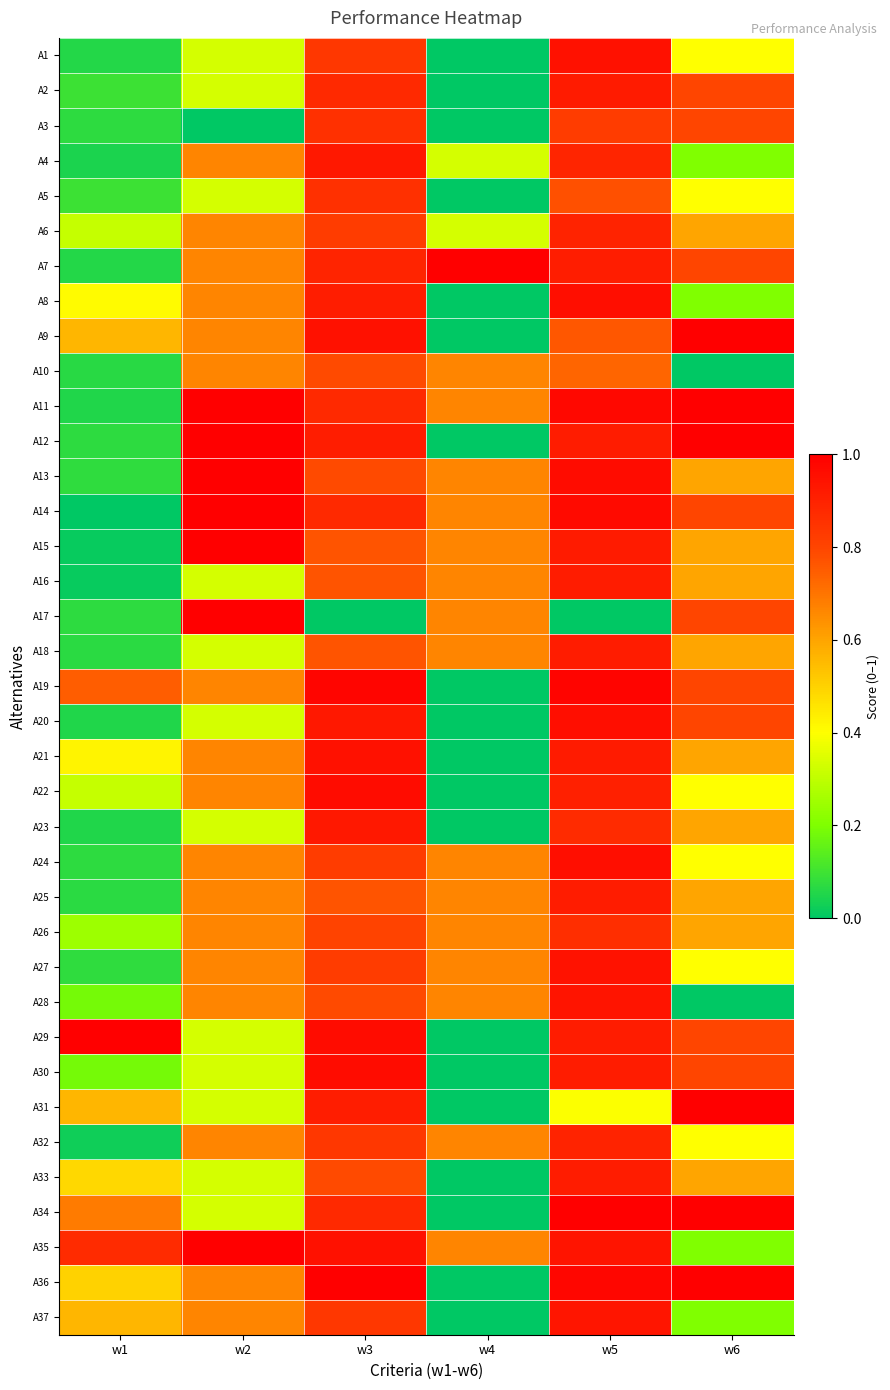

Reading right to left, transcribe all the data shown in this chart.

A1: w6=0.4	w5=0.9	w4=0.0	w3=0.8	w2=0.3	w1=0.1
A2: w6=0.8	w5=0.9	w4=0.0	w3=0.9	w2=0.3	w1=0.1
A3: w6=0.8	w5=0.8	w4=0.0	w3=0.9	w2=0.0	w1=0.1
A4: w6=0.2	w5=0.9	w4=0.3	w3=0.9	w2=0.7	w1=0.0
A5: w6=0.4	w5=0.8	w4=0.0	w3=0.9	w2=0.3	w1=0.1
A6: w6=0.6	w5=0.9	w4=0.3	w3=0.8	w2=0.7	w1=0.3
A7: w6=0.8	w5=0.9	w4=1.0	w3=0.9	w2=0.7	w1=0.1
A8: w6=0.2	w5=1.0	w4=0.0	w3=0.9	w2=0.7	w1=0.4
A9: w6=1.0	w5=0.8	w4=0.0	w3=0.9	w2=0.7	w1=0.6
A10: w6=0.0	w5=0.7	w4=0.7	w3=0.8	w2=0.7	w1=0.1
A11: w6=1.0	w5=1.0	w4=0.7	w3=0.9	w2=1.0	w1=0.1
A12: w6=1.0	w5=0.9	w4=0.0	w3=0.9	w2=1.0	w1=0.1
A13: w6=0.6	w5=1.0	w4=0.7	w3=0.8	w2=1.0	w1=0.1
A14: w6=0.8	w5=1.0	w4=0.7	w3=0.9	w2=1.0	w1=0.0
A15: w6=0.6	w5=0.9	w4=0.7	w3=0.8	w2=1.0	w1=0.0
A16: w6=0.6	w5=0.9	w4=0.7	w3=0.8	w2=0.3	w1=0.0
A17: w6=0.8	w5=0.0	w4=0.7	w3=0.0	w2=1.0	w1=0.1
A18: w6=0.6	w5=0.9	w4=0.7	w3=0.8	w2=0.3	w1=0.1
A19: w6=0.8	w5=1.0	w4=0.0	w3=1.0	w2=0.7	w1=0.7
A20: w6=0.8	w5=1.0	w4=0.0	w3=0.9	w2=0.3	w1=0.1
A21: w6=0.6	w5=0.9	w4=0.0	w3=0.9	w2=0.7	w1=0.4
A22: w6=0.4	w5=0.9	w4=0.0	w3=1.0	w2=0.7	w1=0.3
A23: w6=0.6	w5=0.9	w4=0.0	w3=0.9	w2=0.3	w1=0.1
A24: w6=0.4	w5=1.0	w4=0.7	w3=0.8	w2=0.7	w1=0.1
A25: w6=0.6	w5=0.9	w4=0.7	w3=0.8	w2=0.7	w1=0.1
A26: w6=0.6	w5=0.9	w4=0.7	w3=0.8	w2=0.7	w1=0.2
A27: w6=0.4	w5=0.9	w4=0.7	w3=0.8	w2=0.7	w1=0.1
A28: w6=0.0	w5=0.9	w4=0.7	w3=0.8	w2=0.7	w1=0.2
A29: w6=0.8	w5=0.9	w4=0.0	w3=1.0	w2=0.3	w1=1.0
A30: w6=0.8	w5=0.9	w4=0.0	w3=1.0	w2=0.3	w1=0.2
A31: w6=1.0	w5=0.4	w4=0.0	w3=0.9	w2=0.3	w1=0.6
A32: w6=0.4	w5=0.9	w4=0.7	w3=0.8	w2=0.7	w1=0.0
A33: w6=0.6	w5=0.9	w4=0.0	w3=0.8	w2=0.3	w1=0.5
A34: w6=1.0	w5=1.0	w4=0.0	w3=0.9	w2=0.3	w1=0.7
A35: w6=0.2	w5=0.9	w4=0.7	w3=0.9	w2=1.0	w1=0.9
A36: w6=1.0	w5=1.0	w4=0.0	w3=1.0	w2=0.7	w1=0.5
A37: w6=0.2	w5=0.9	w4=0.0	w3=0.8	w2=0.7	w1=0.6